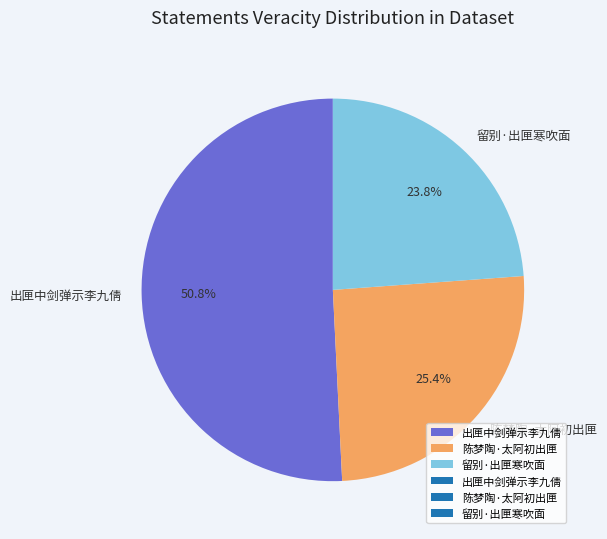

To the nearest percent, what percentage of the pie is 陈梦陶·太阿初出匣?

25%